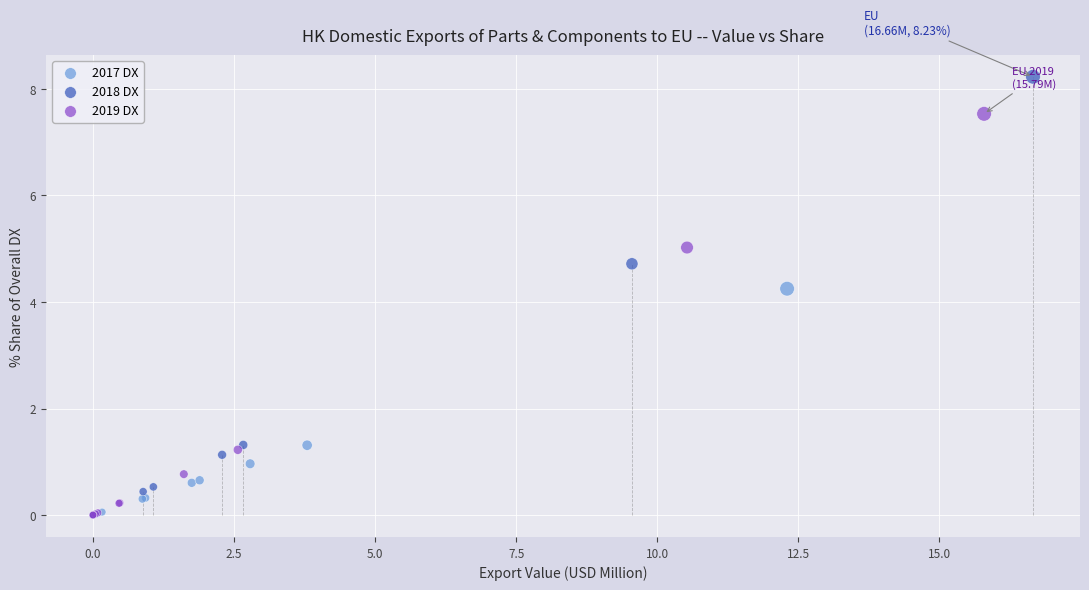

Which series has the widest spread of Y values?

2018 DX